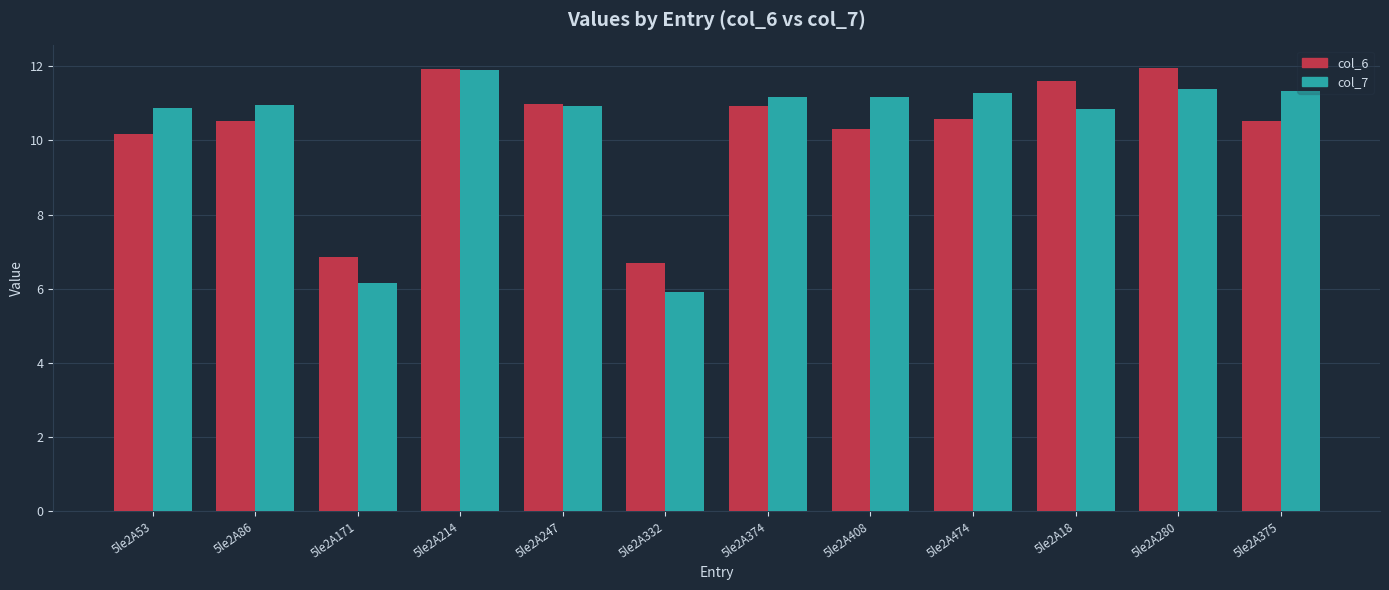

Which series has the largest range (max minus min)?

col_7